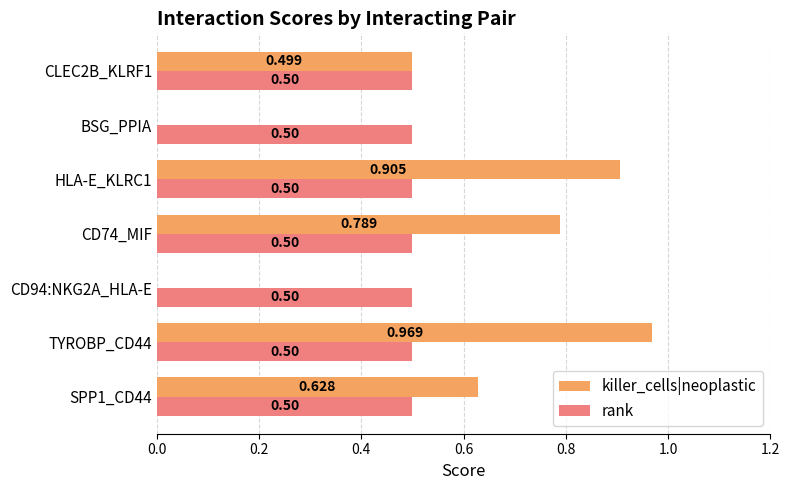

What is the highest value of the rank series?

0.5